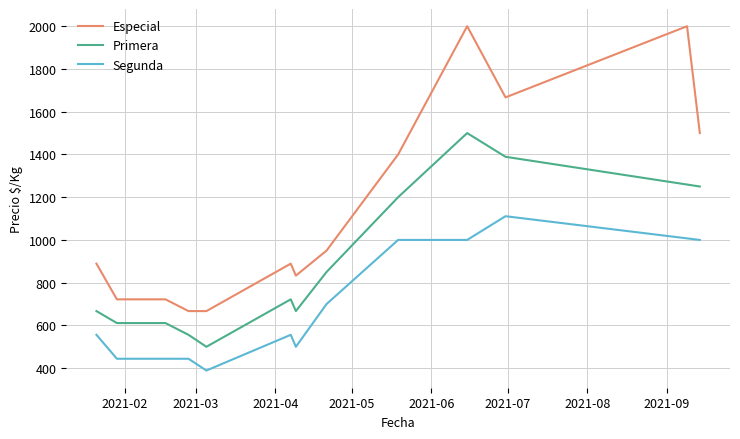

What is the greatest value displayed?

2000